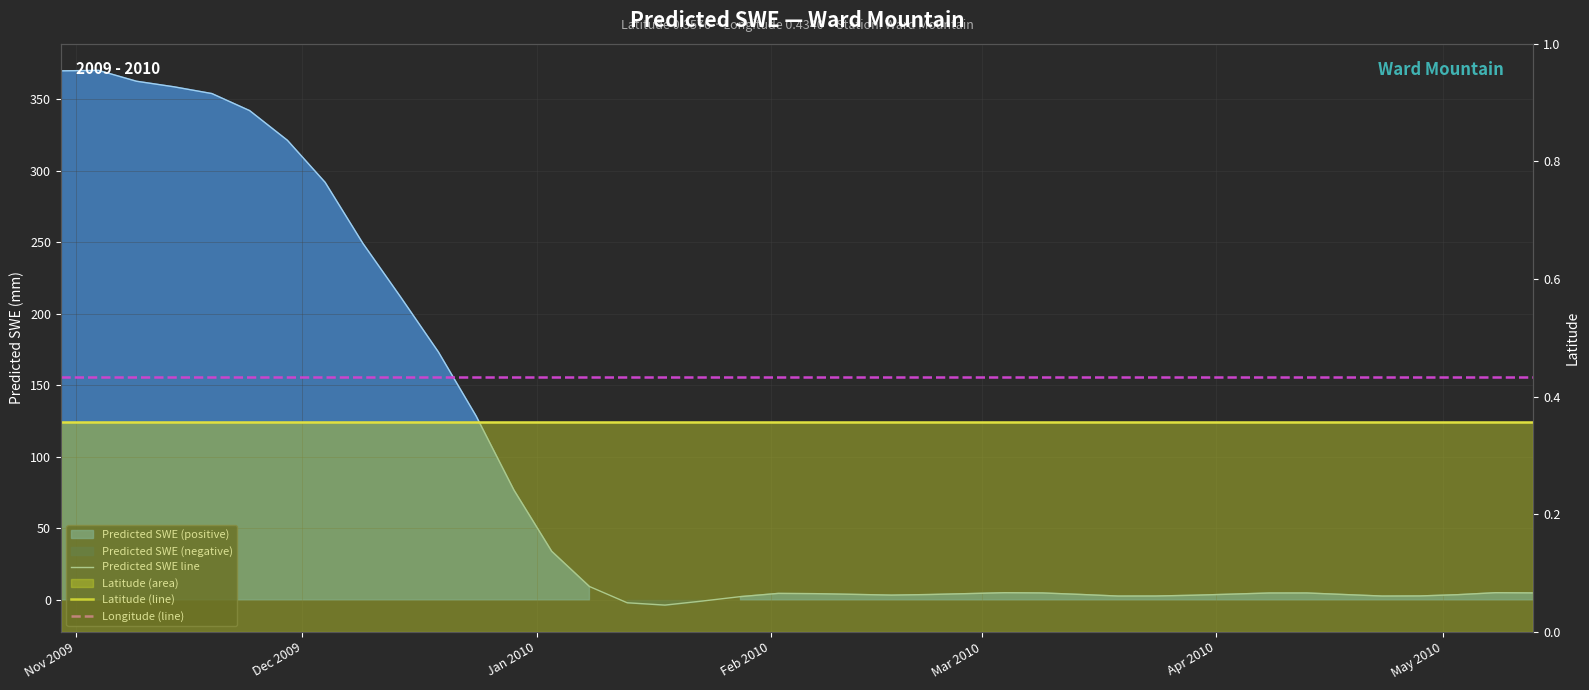

At how many categories does at least one series exceed 33?

14